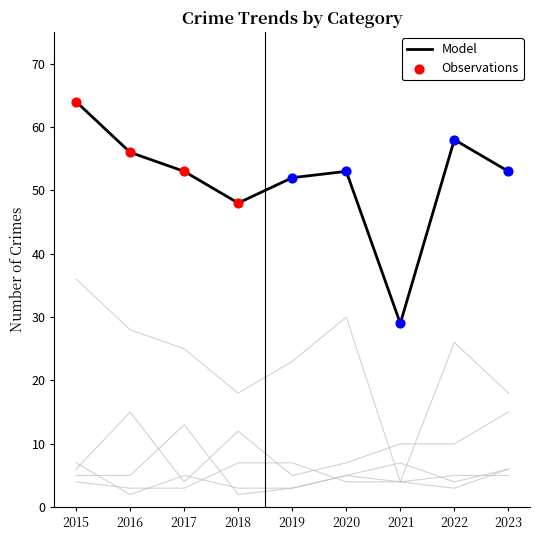

Where is Model nearest to the value 46?

2018